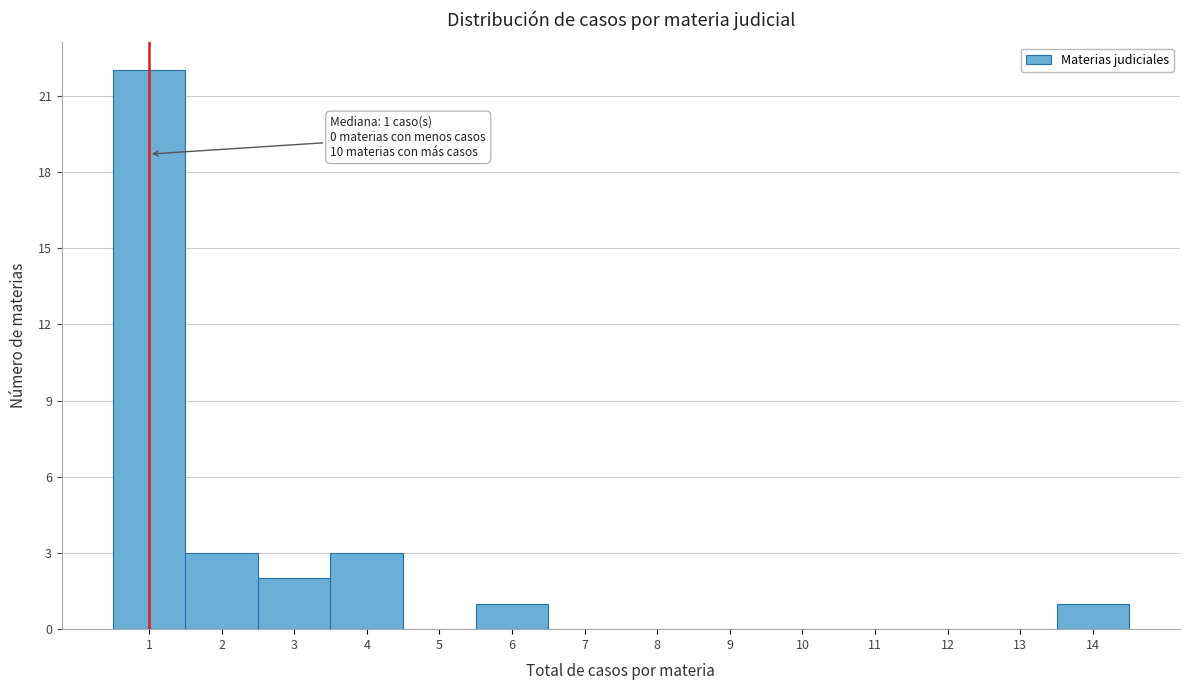

Over which range of the x-axis is the bar tallest?

0.5 to 1.5